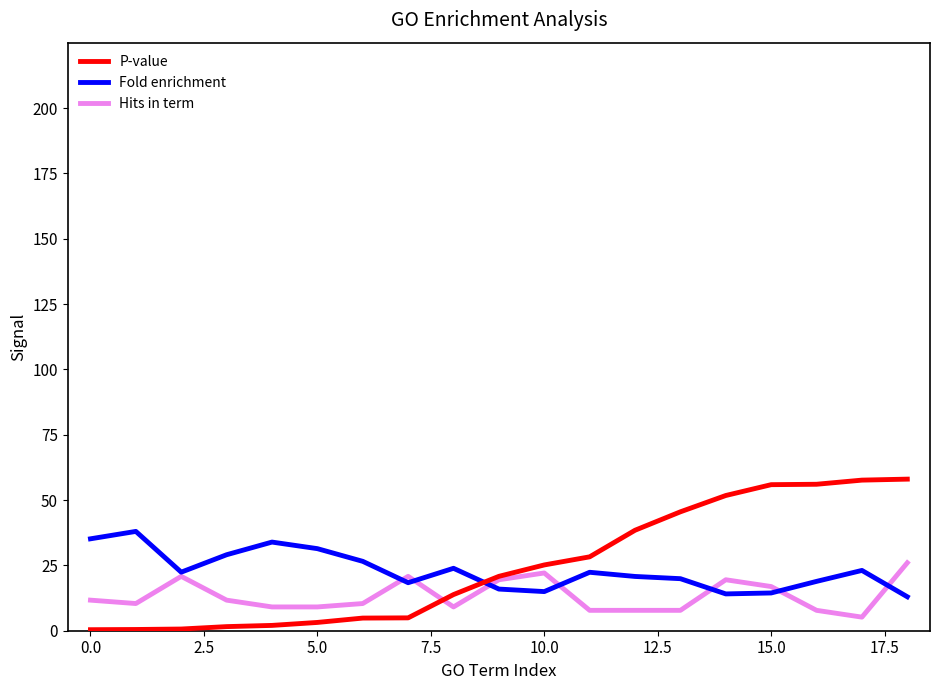

What is the minimum value for Fold enrichment?

13.0